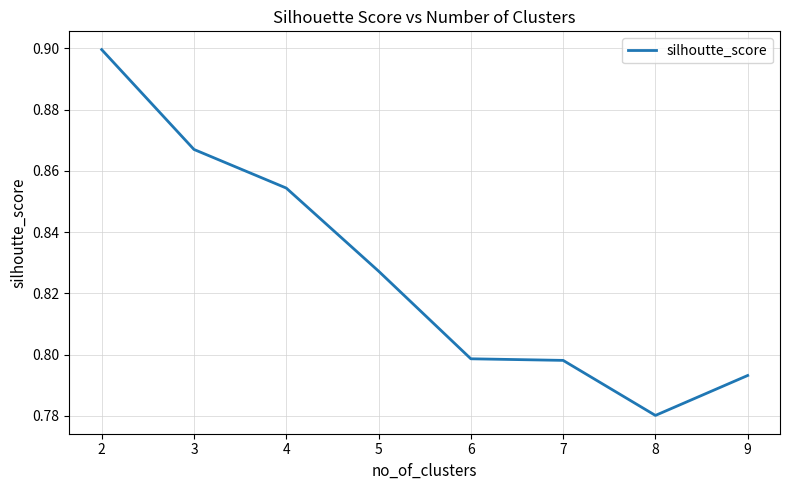

Which has a higher value, 5 or 8?

5